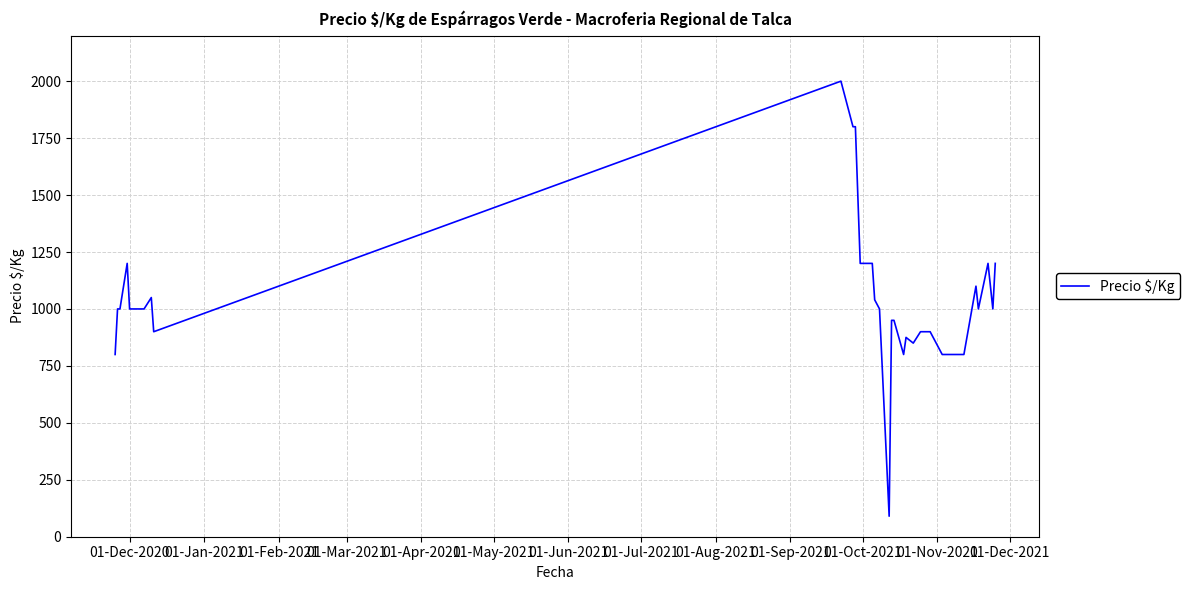

What is the sum of all values?

41305